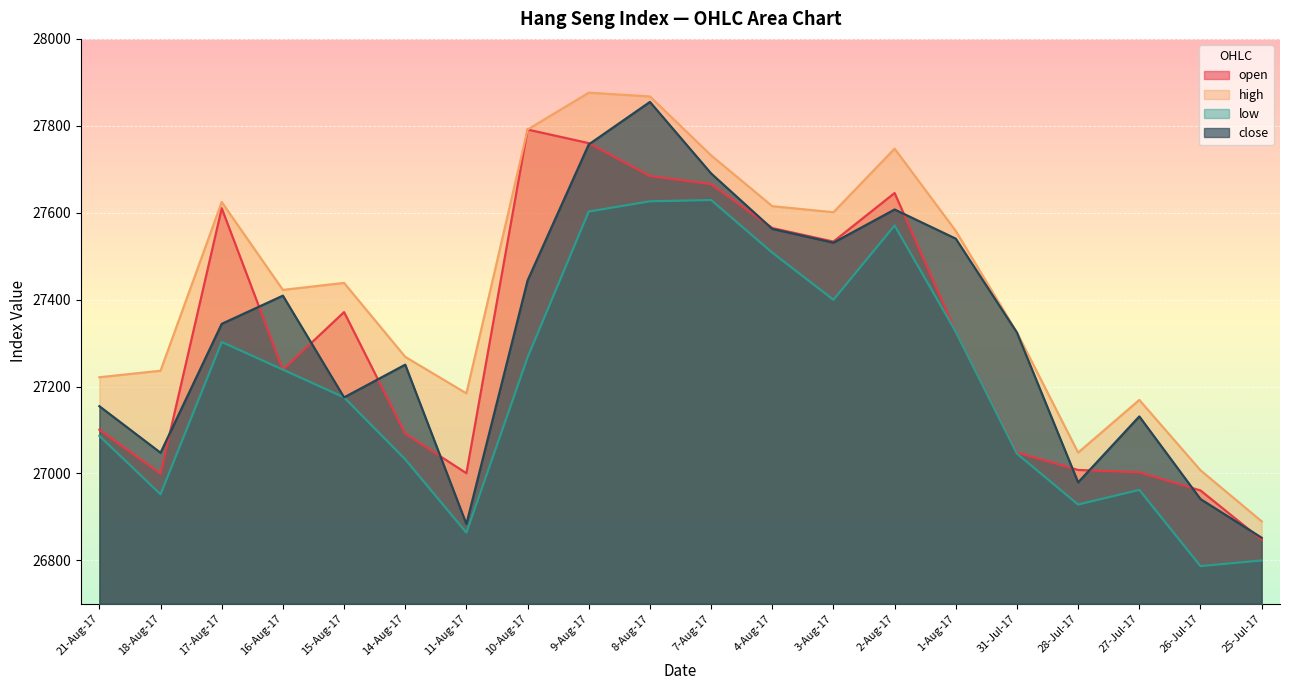

The open series shows 27610.3 at 17-Aug-17. True or false?

True